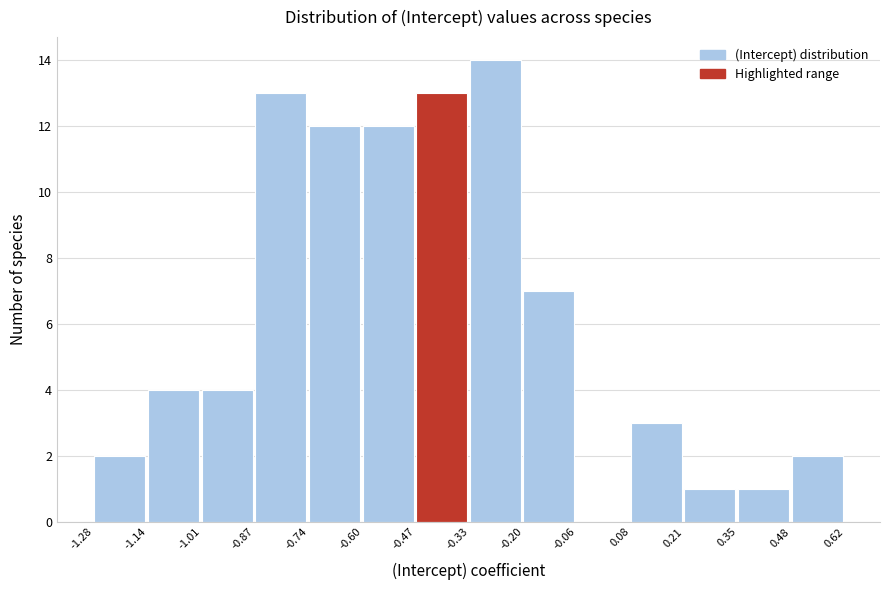

How tall is the bar that spans -0.87 to -0.74 on the x-axis? The values are not printed on the chart, so give them approximately, as read against the axis.

13